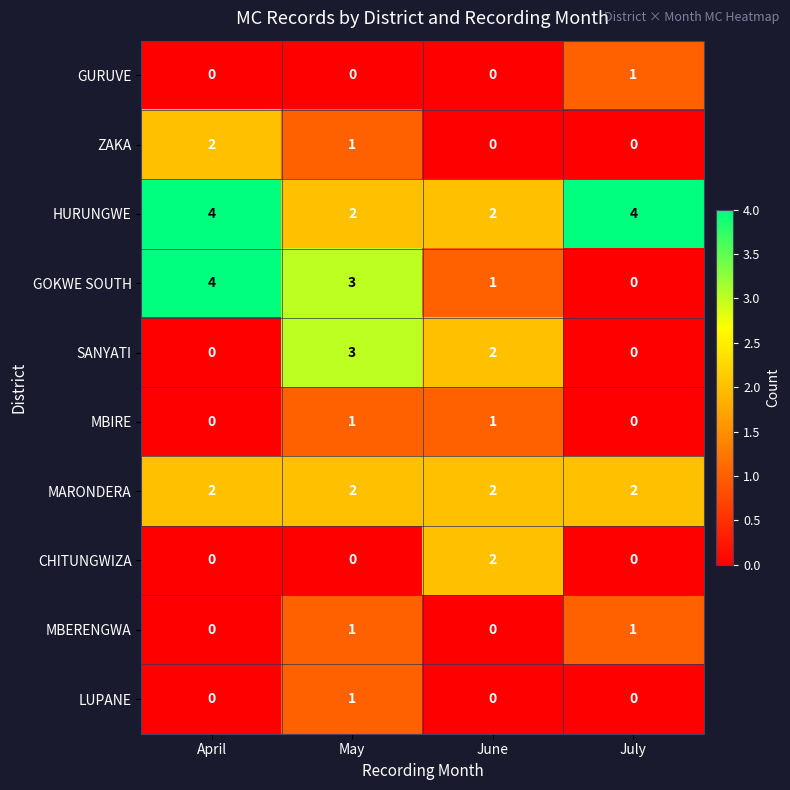

The SANYATI series shows 0 at April. True or false?

True